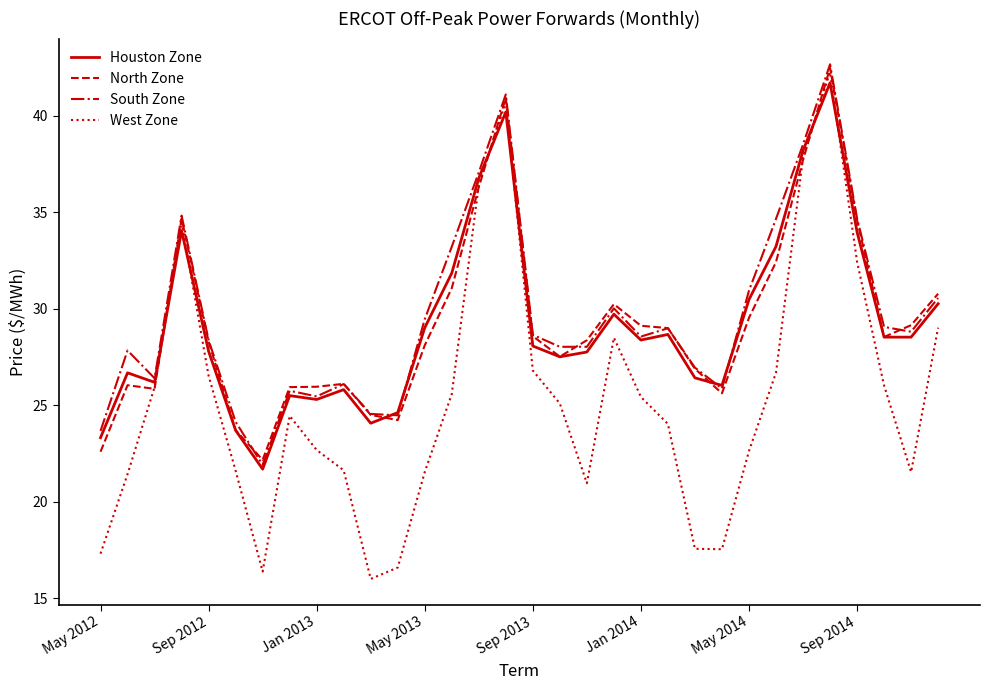

Which series has the widest spread of values?

West Zone